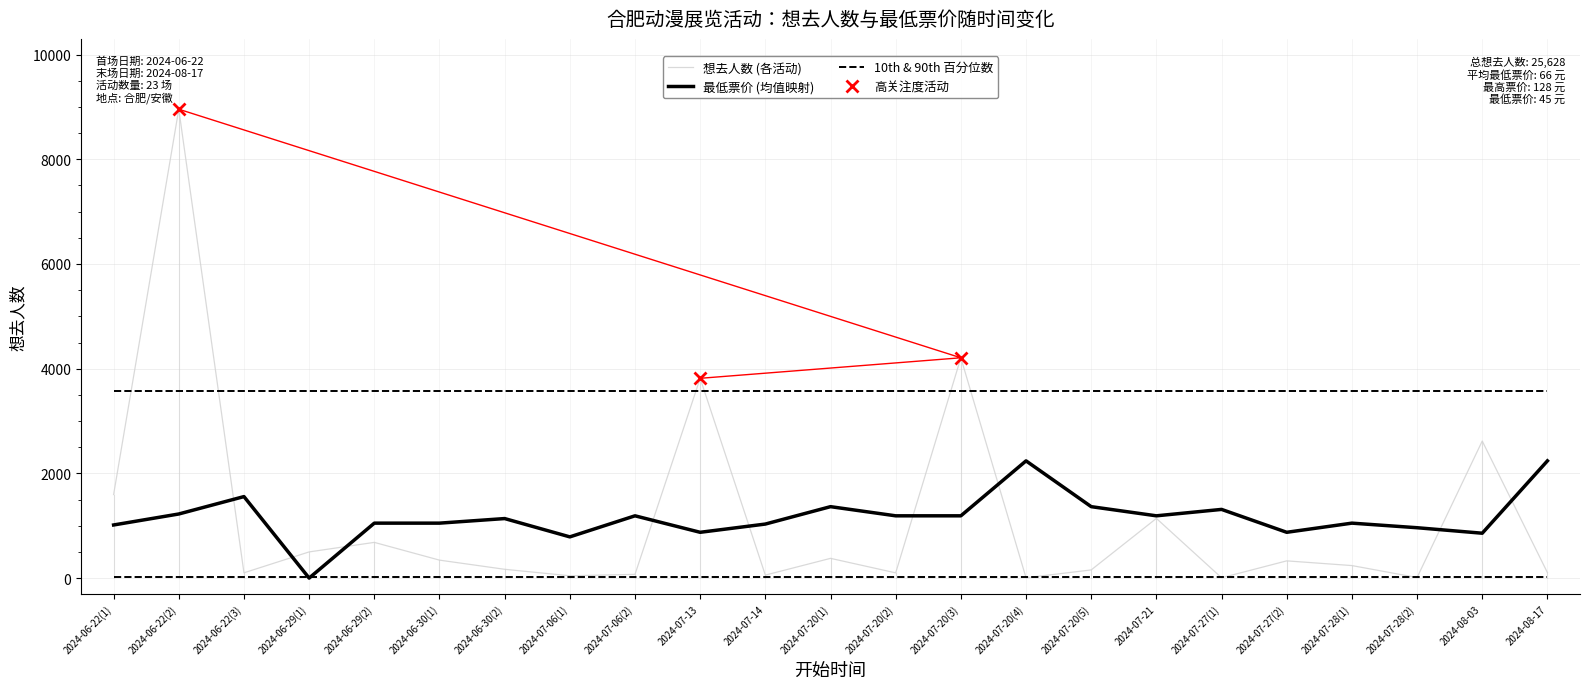

Which has a higher value, 2024-08-17 or 2024-06-30(1)?

2024-06-30(1)